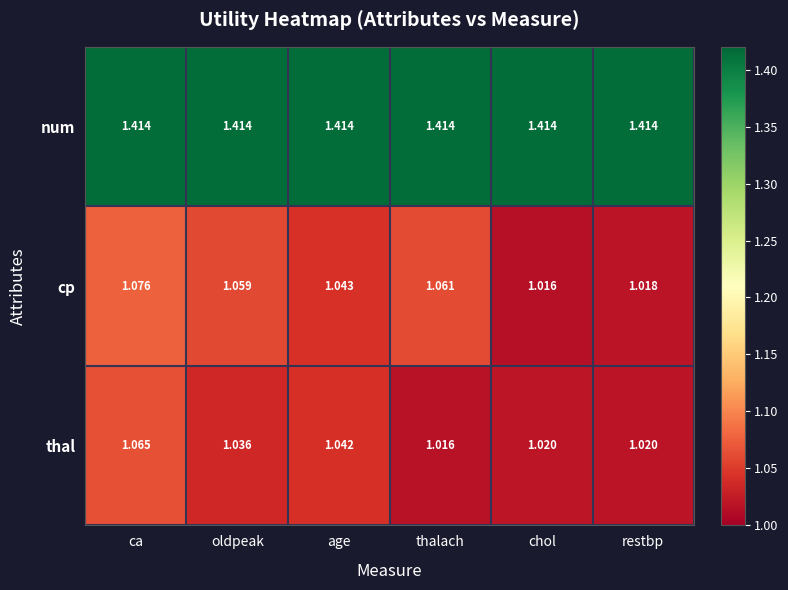

Which category has the highest value in the cp series?

ca